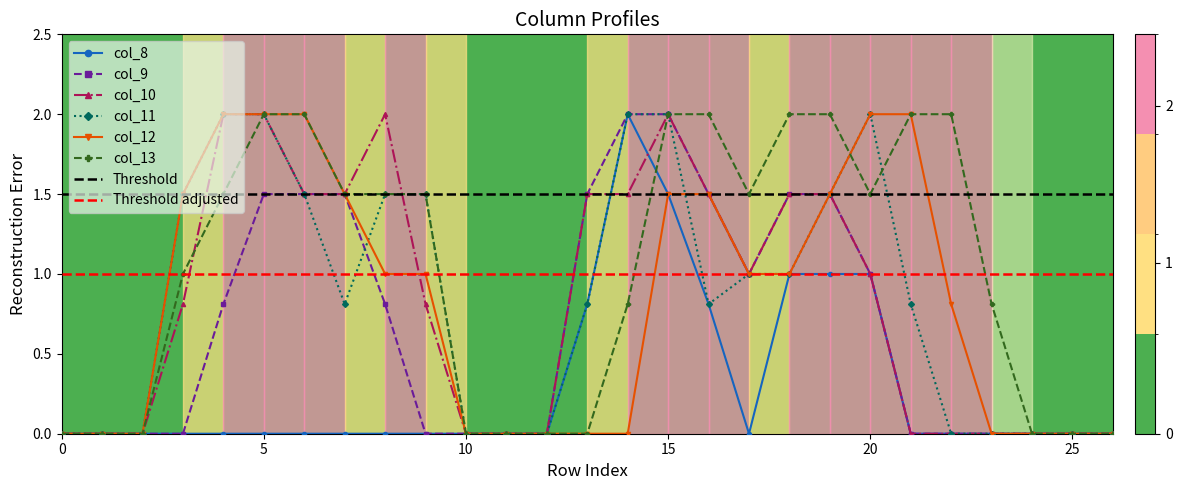

Reading right to left, list all the values displayed in this chart.

col_8: 0.0	0.0	0.0	0.0	0.0	0.0	1.0	1.0	1.0	0.0	0.8	1.5	2.0	0.8	0.0	0.0	0.0	0.0	0.0	0.0	0.0	0.0	0.0	0.0	0.0	0.0	0.0
col_9: 0.0	0.0	0.0	0.0	0.0	0.0	1.0	1.5	1.5	1.0	1.5	2.0	2.0	1.5	0.0	0.0	0.0	0.0	0.8	1.5	1.5	1.5	0.8	0.0	0.0	0.0	0.0
col_10: 0.0	0.0	0.0	0.0	0.0	0.0	1.0	1.5	1.5	1.0	1.5	2.0	1.5	1.5	0.0	0.0	0.0	0.8	2.0	1.5	1.5	2.0	2.0	0.8	0.0	0.0	0.0
col_11: 0.0	0.0	0.0	0.0	0.0	0.8	2.0	1.5	1.0	1.0	0.8	2.0	2.0	0.8	0.0	0.0	0.0	1.5	1.5	0.8	1.5	2.0	2.0	1.5	0.0	0.0	0.0
col_12: 0.0	0.0	0.0	0.0	0.8	2.0	2.0	1.5	1.0	1.0	1.5	1.5	0.0	0.0	0.0	0.0	0.0	1.0	1.0	1.5	2.0	2.0	2.0	1.5	0.0	0.0	0.0
col_13: 0.0	0.0	0.0	0.8	2.0	2.0	1.5	2.0	2.0	1.5	2.0	2.0	0.8	0.0	0.0	0.0	0.0	1.5	1.5	1.5	2.0	2.0	1.5	1.0	0.0	0.0	0.0